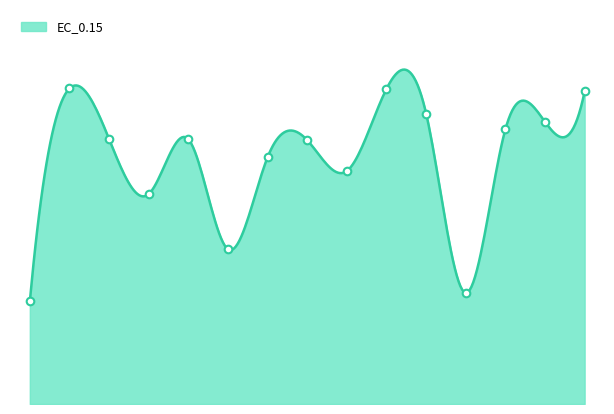

What is the ratio of the value at 2015 to the value at 2003?

1.2